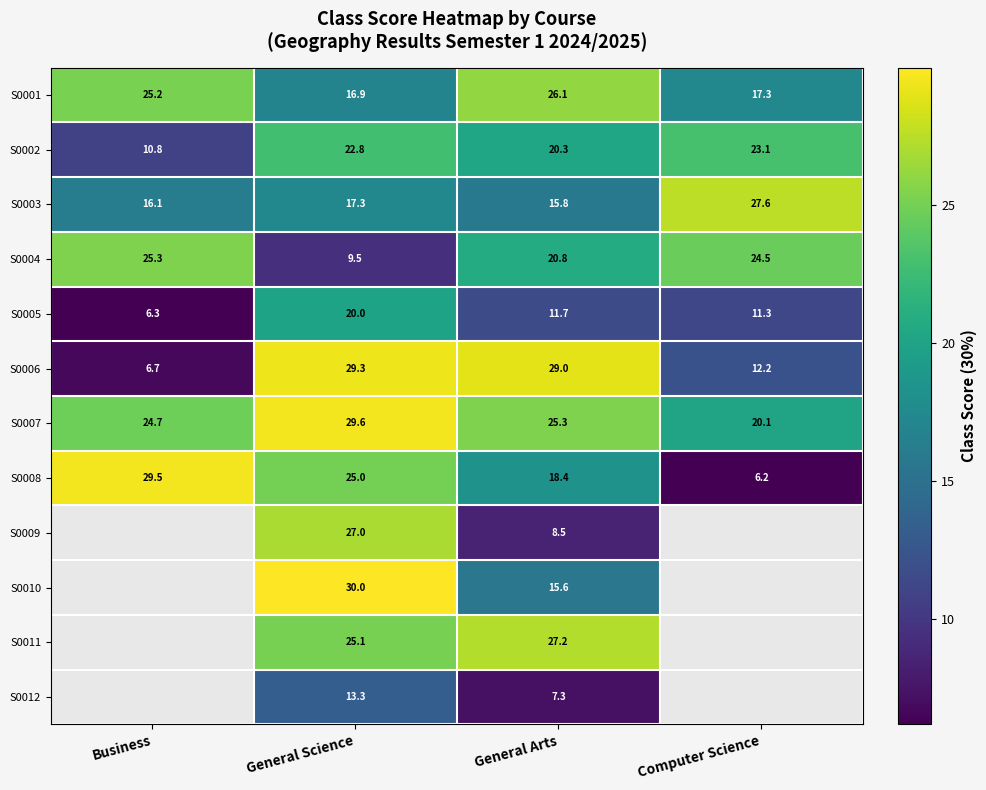

Rank the categories by S0007 value from lowest to highest.

Computer Science, Business, General Arts, General Science